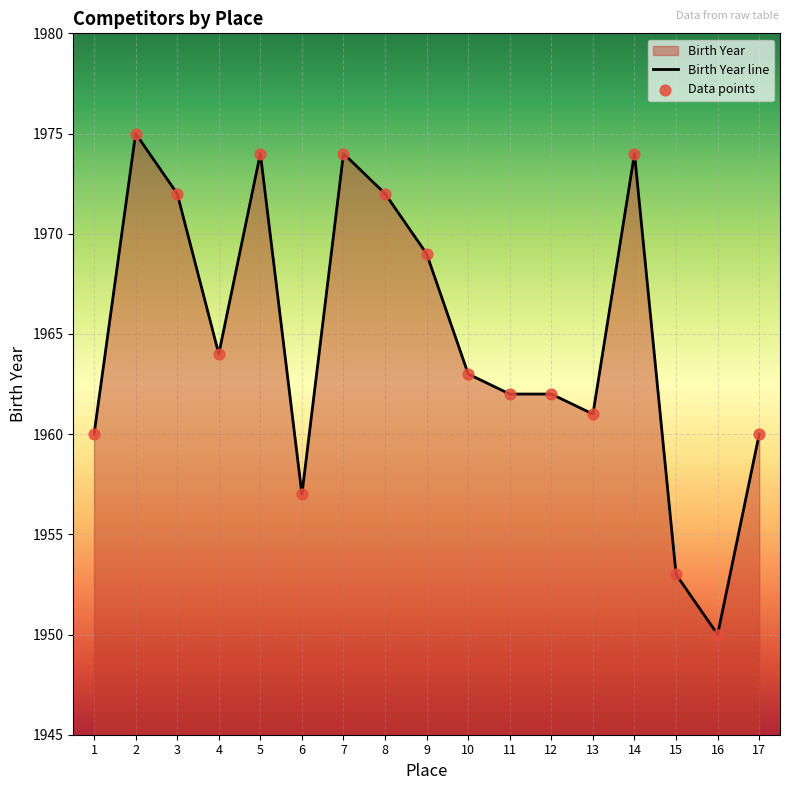

Approximately how many times larger is the value at 10 compared to 9?

1.0